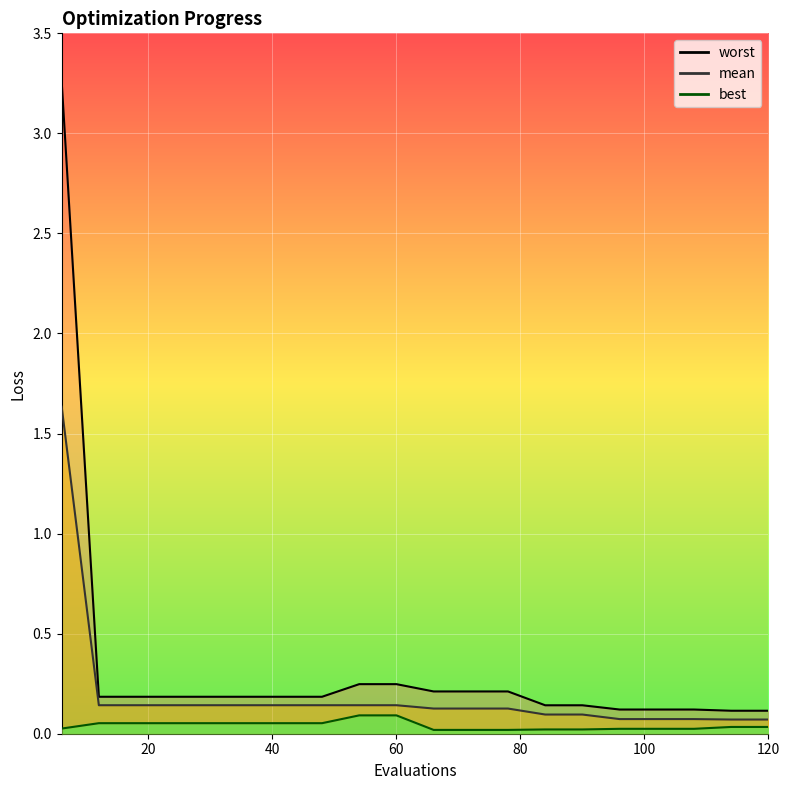

The value of mean at 6 is 1.6. True or false?

True